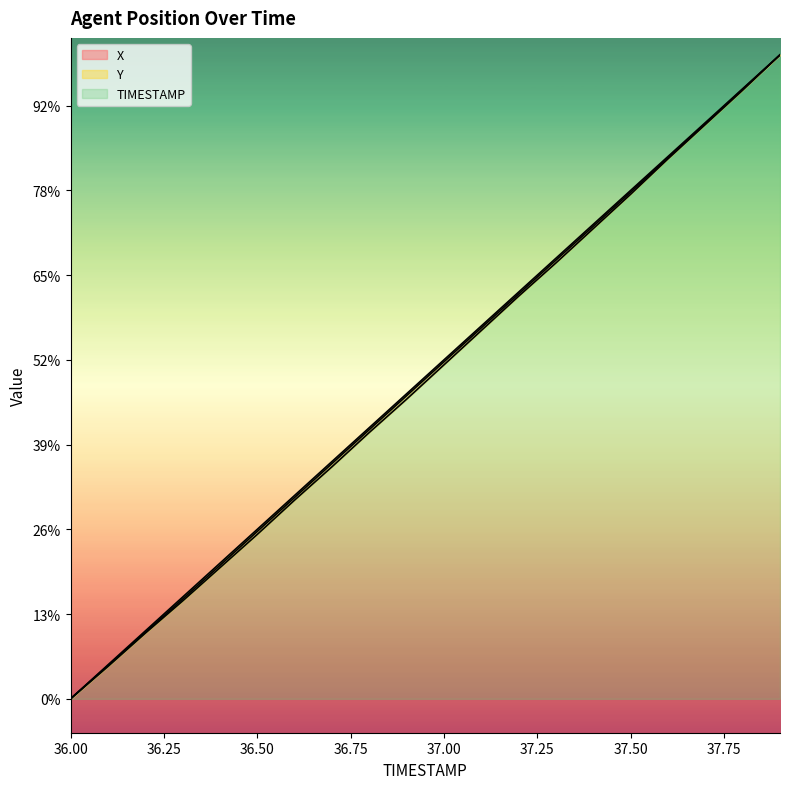

The X series shows 61.3 at 36.0. True or false?

False